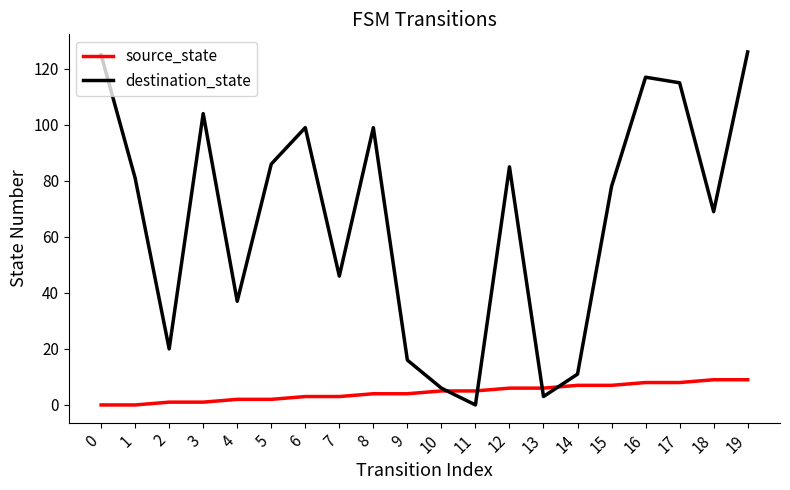

How many times do source_state and destination_state cross each other?

4